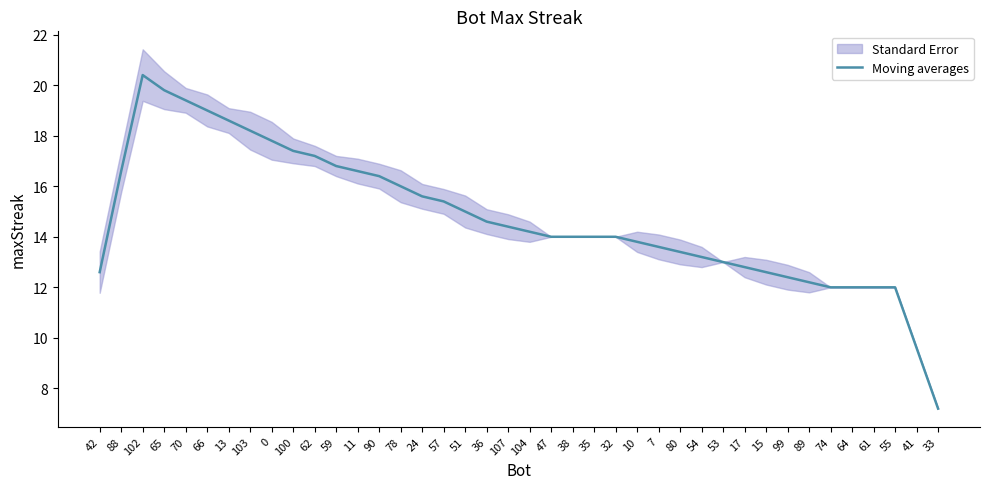

What is the sum of the values at 36 and 10?

28.4